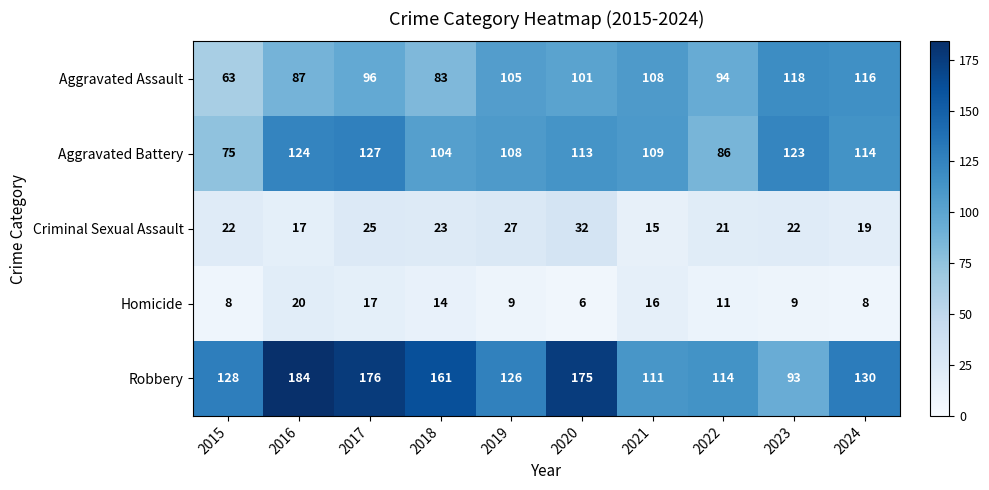

The Criminal Sexual Assault series shows 37 at 2017. True or false?

False